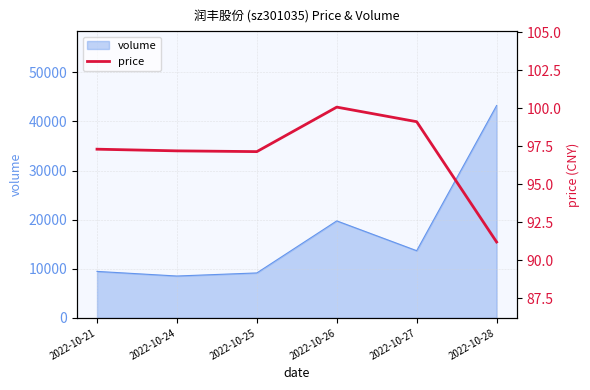

Rank the categories by value from highest to lowest.

2022-10-26, 2022-10-27, 2022-10-21, 2022-10-24, 2022-10-25, 2022-10-28